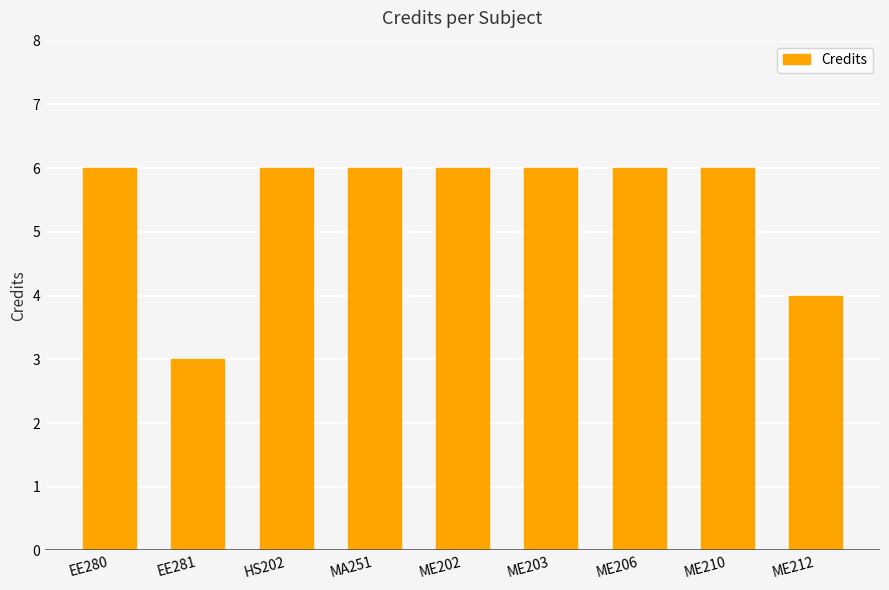

How many series are shown in this chart?

1